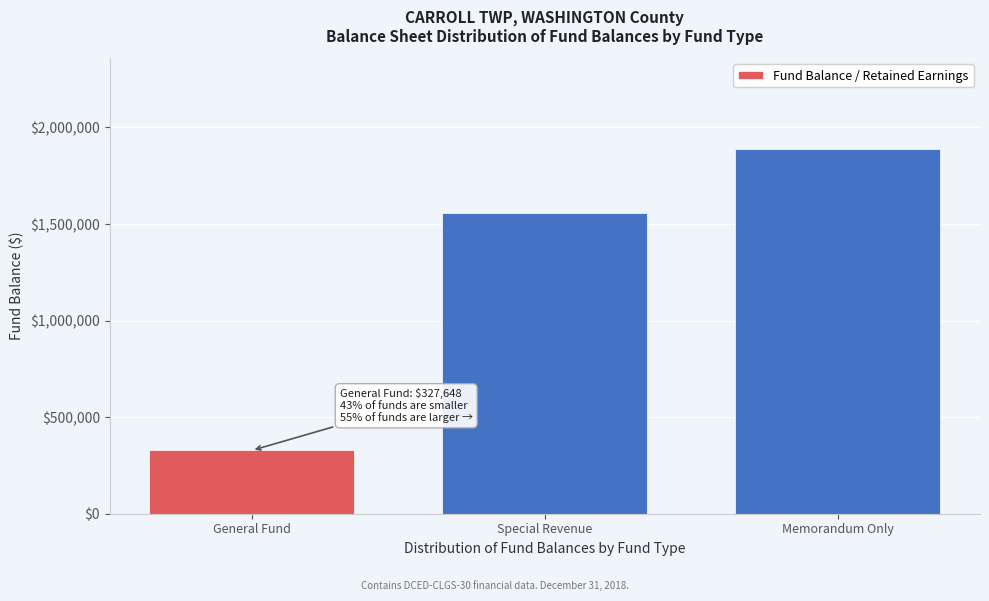

Reading right to left, extract all data points from this chart.

Memorandum Only=1886920	Special Revenue=1559272	General Fund=327648